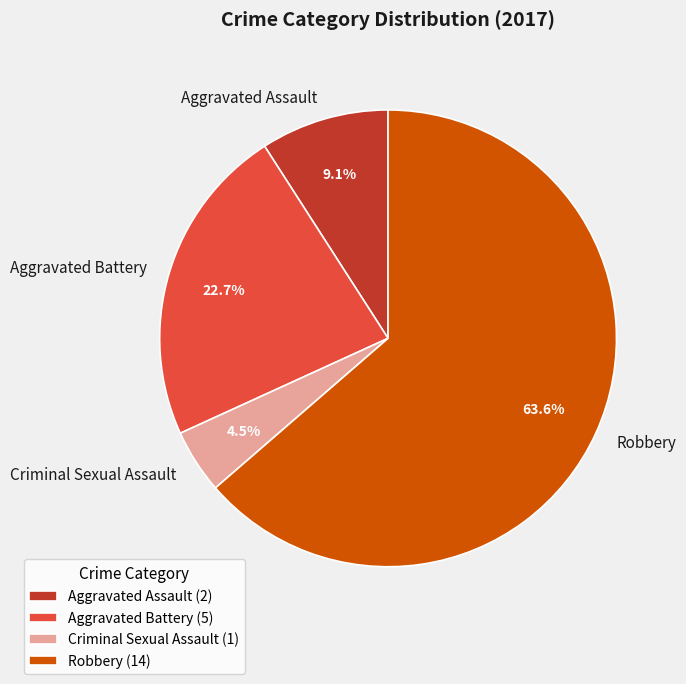

Which category has the biggest portion of the pie?

Robbery